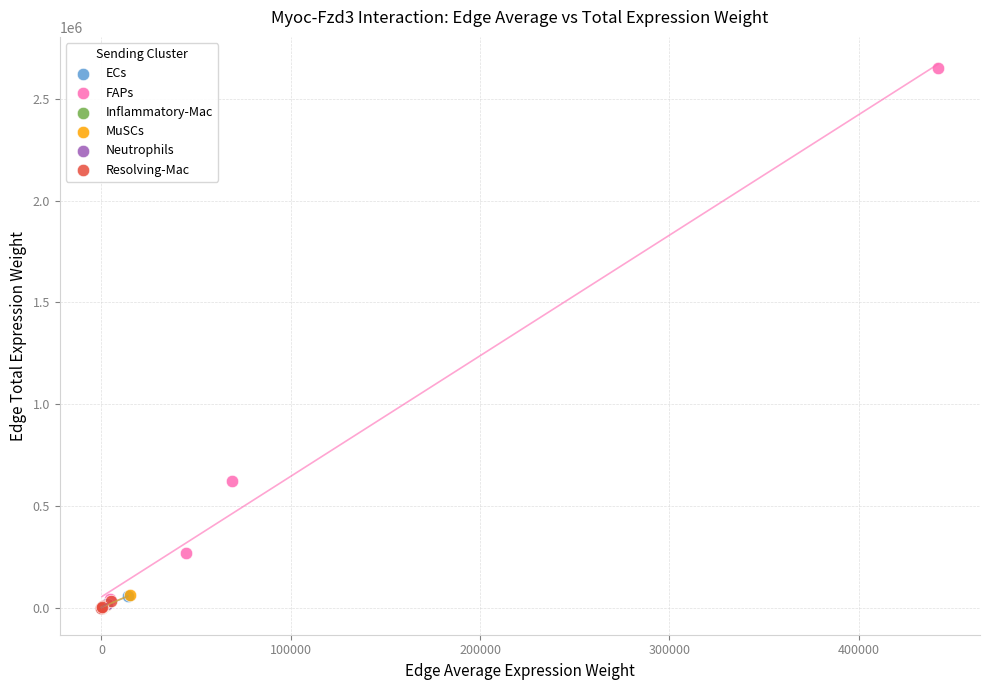

Which series reaches the maximum Y coordinate?

FAPs